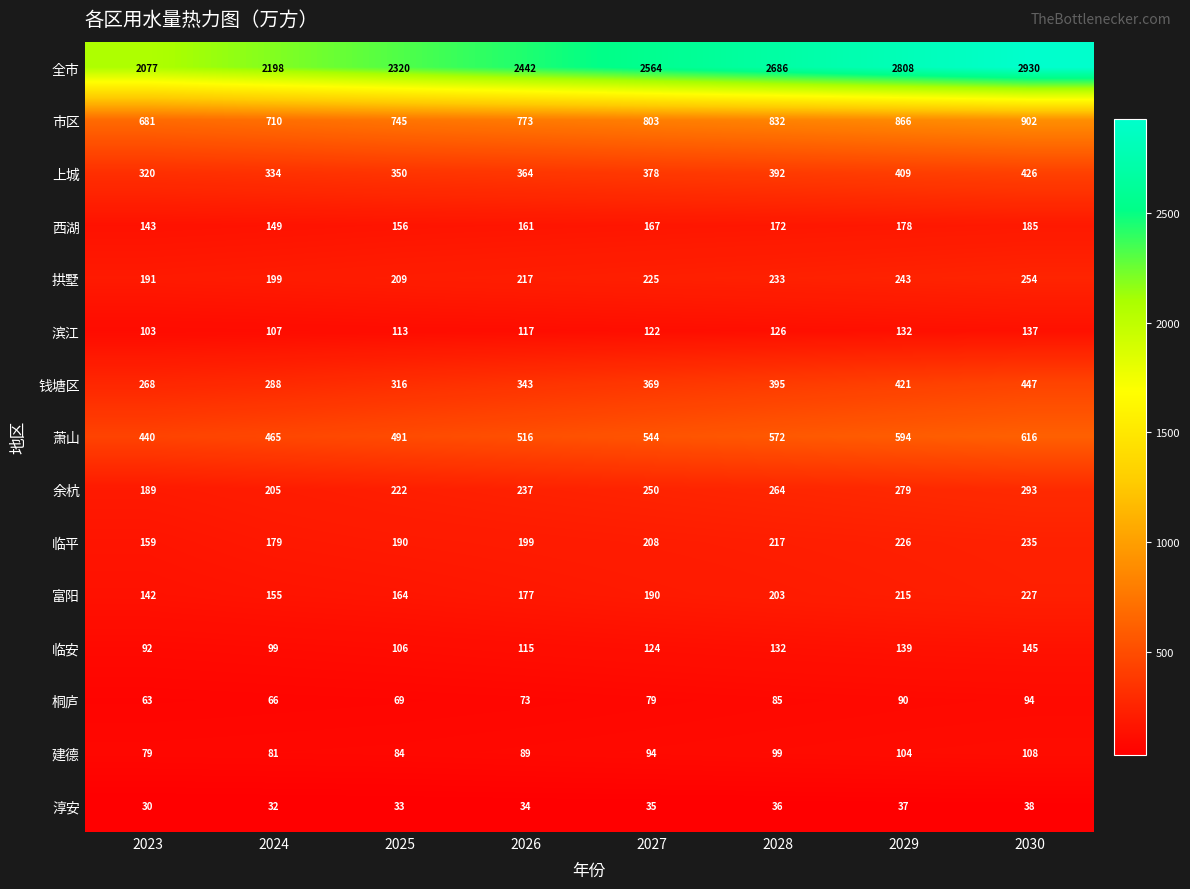

Rank the series at 2026 from highest to lowest value.

全市, 市区, 萧山, 上城, 钱塘区, 余杭, 拱墅, 临平, 富阳, 西湖, 滨江, 临安, 建德, 桐庐, 淳安